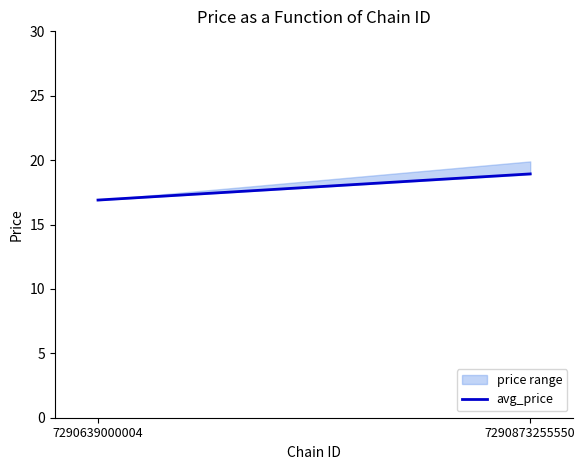

True or false: the data shows 16.9 at 7290639000004.

True